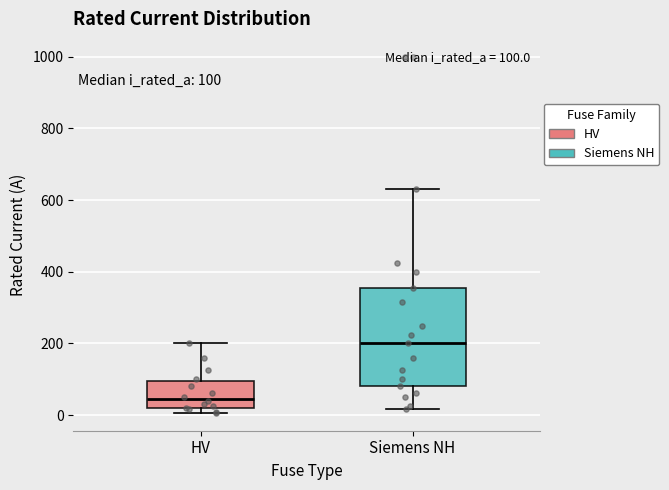

Which box has the lowest median line?

HV